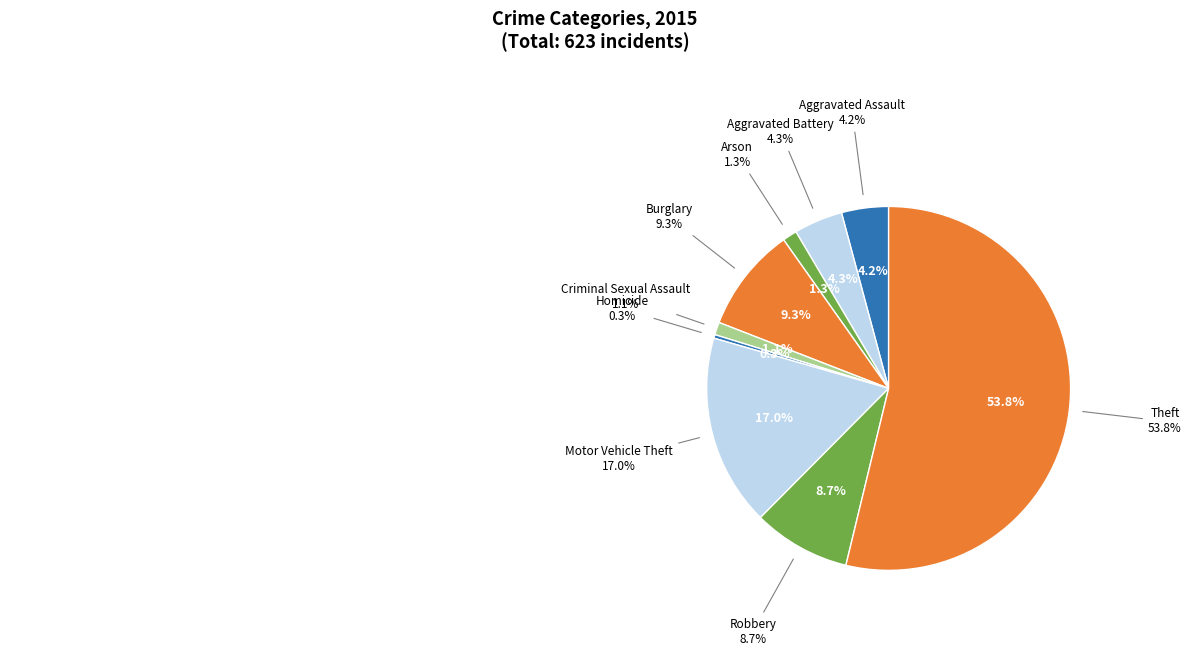

The Homicide slice represents 9% of the pie. True or false?

False